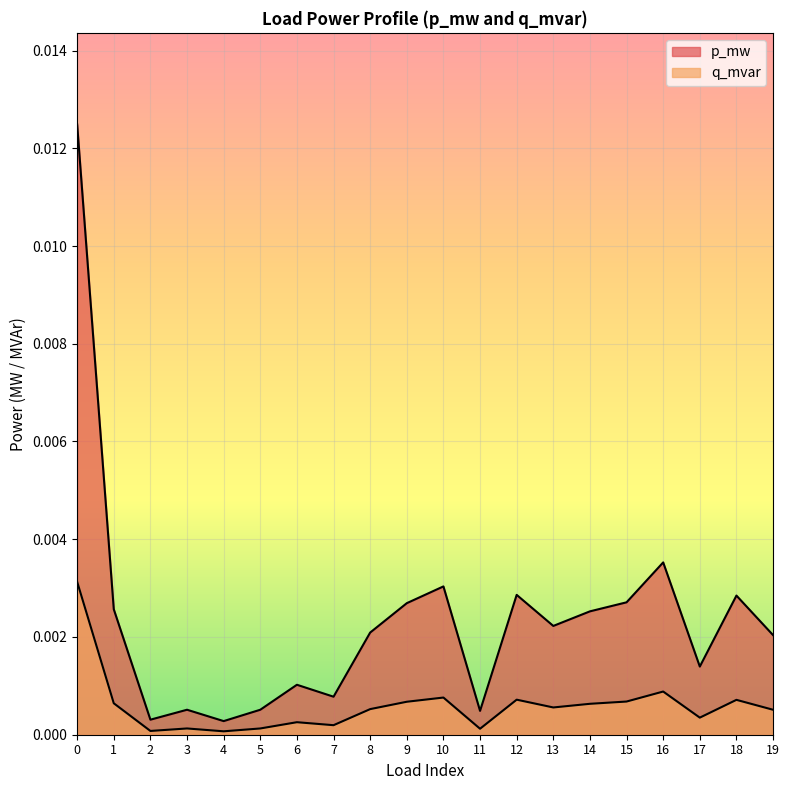

List the labels in order of p_mw value, largest first.

0, 16, 10, 12, 18, 15, 9, 1, 14, 13, 8, 19, 17, 6, 7, 3, 5, 11, 2, 4